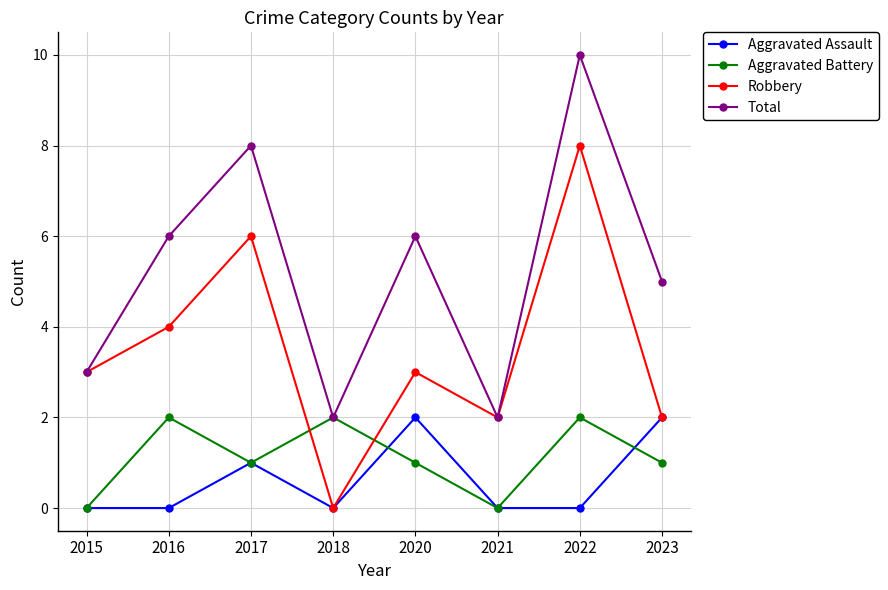

What is the sum of all Total values?

42